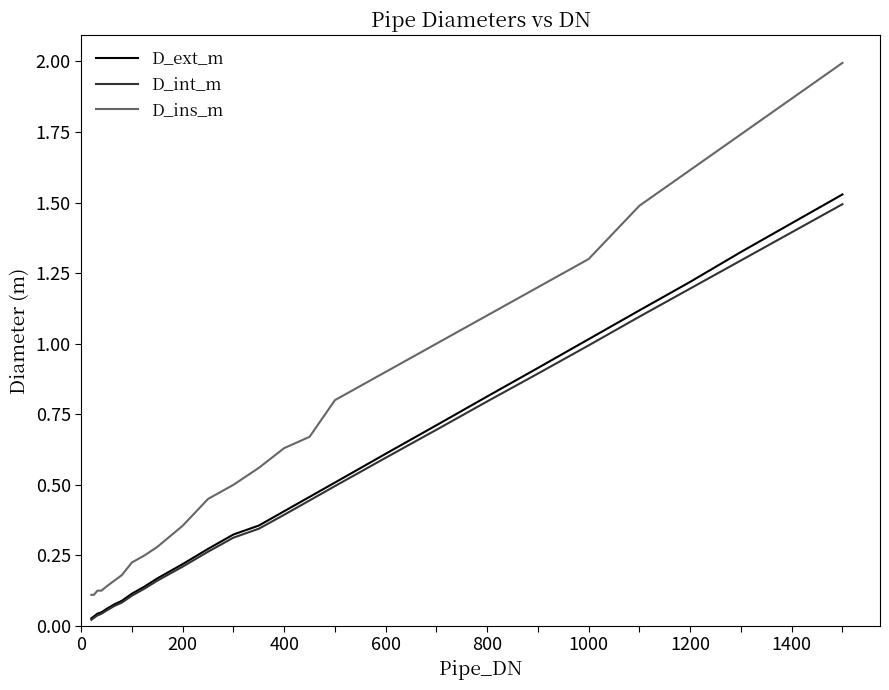

Which series has the largest total across all categories?

D_ins_m